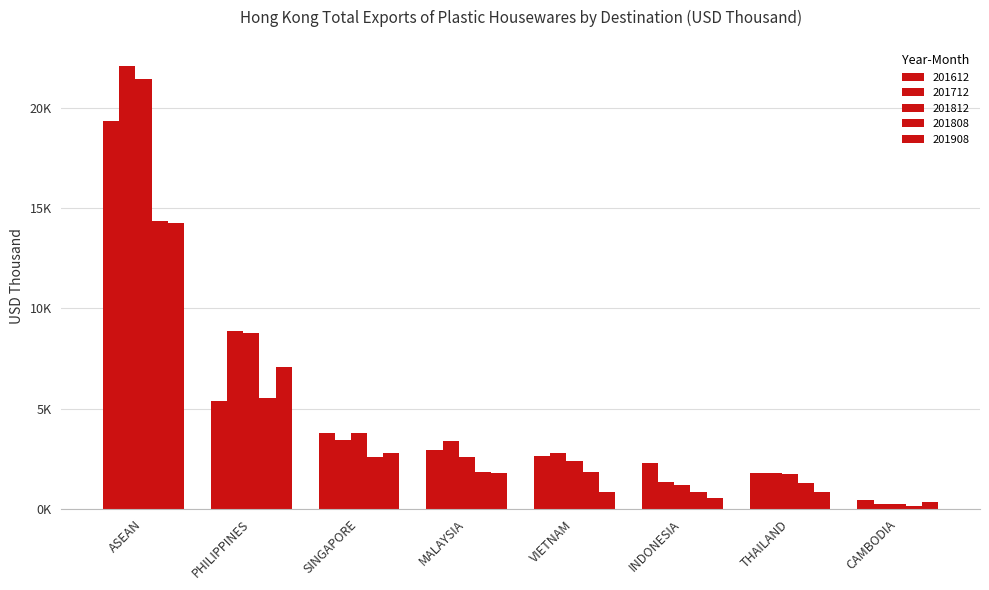

The value of 201808 at ASEAN is 14384.6. True or false?

True